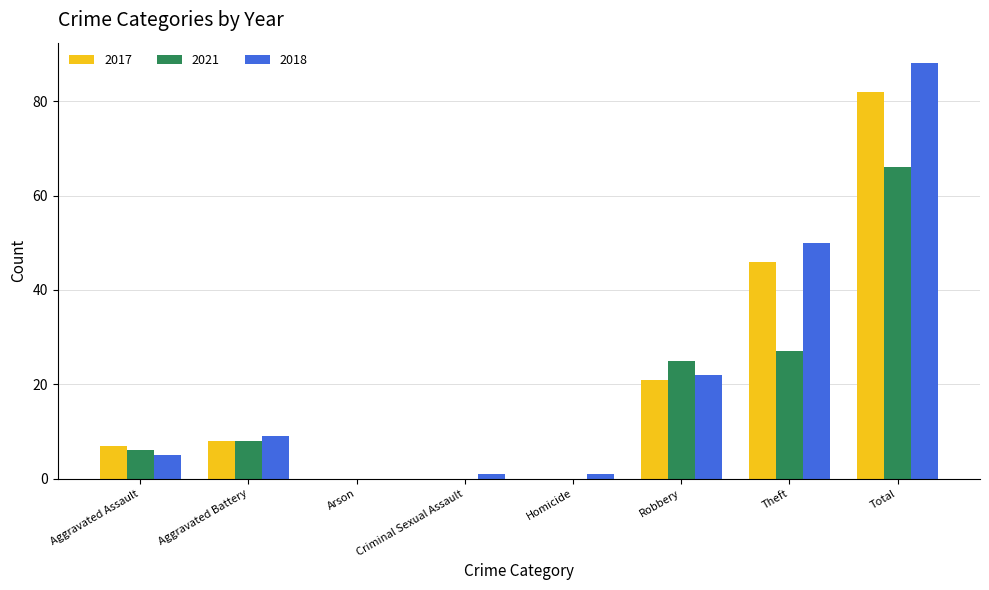

At which category does the chart reach its peak across all series?

Total